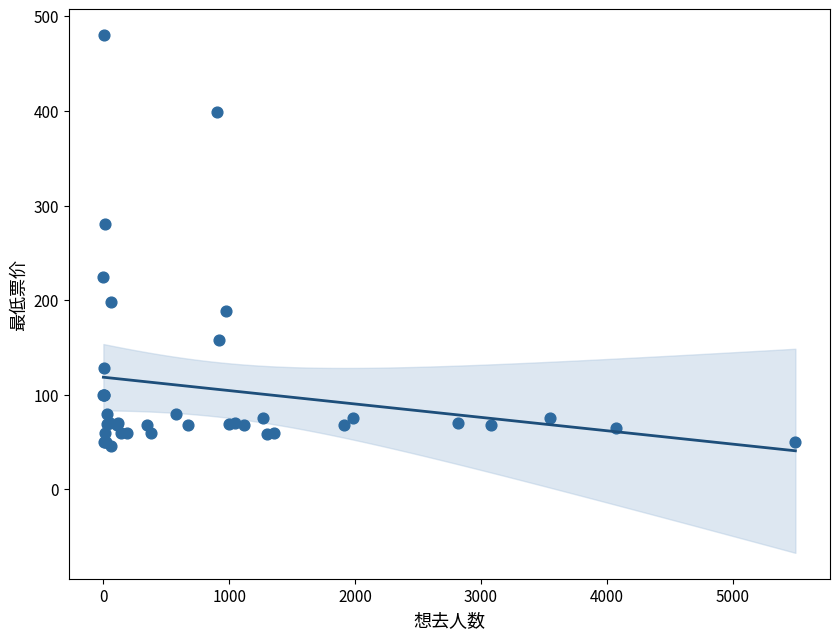

What Y value in the scatter plot is closest to 263?

280.0